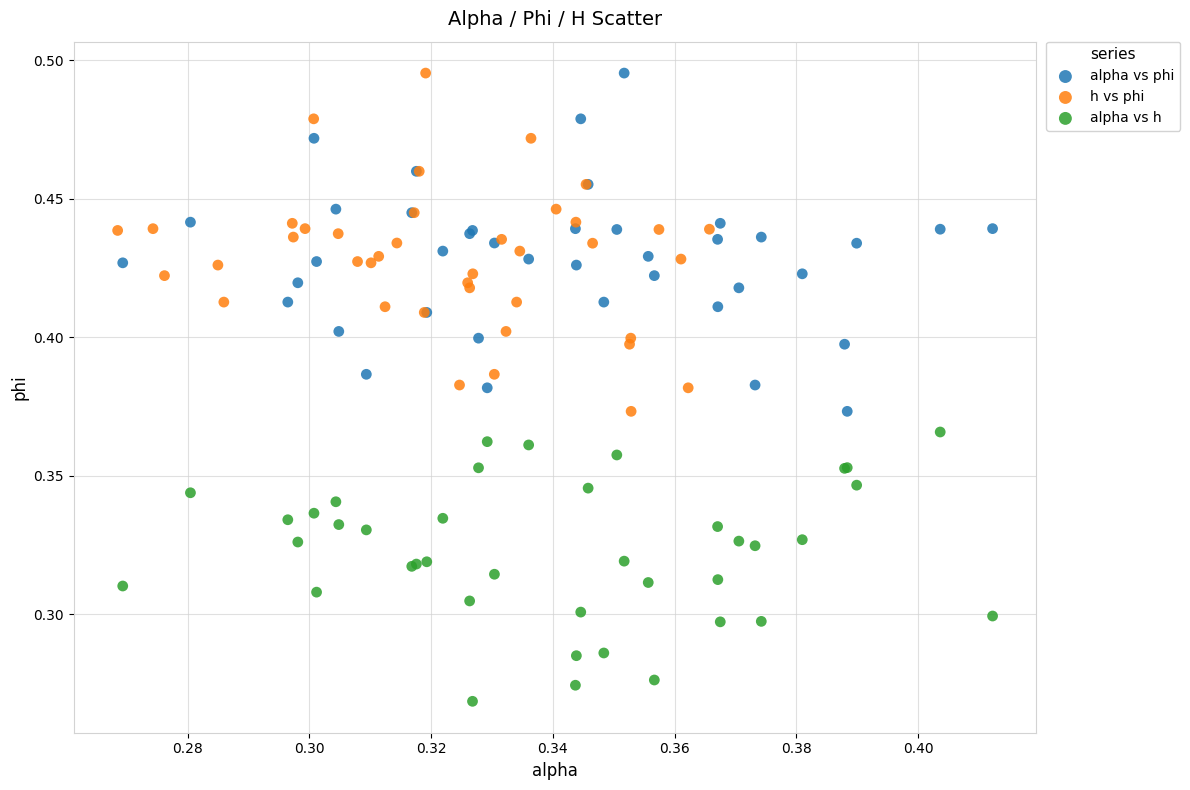

Which series contains the lowest Y value?

alpha vs h